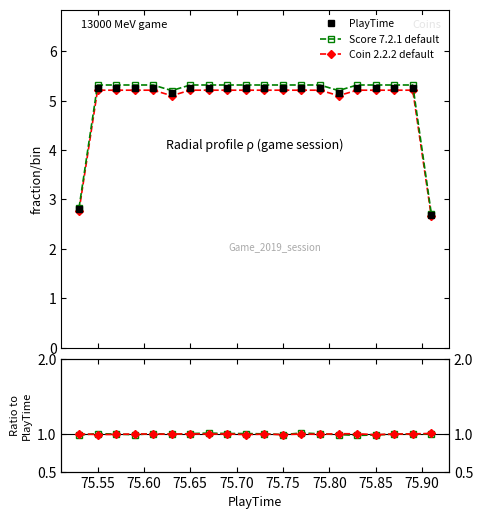

How many series are shown in this chart?

3